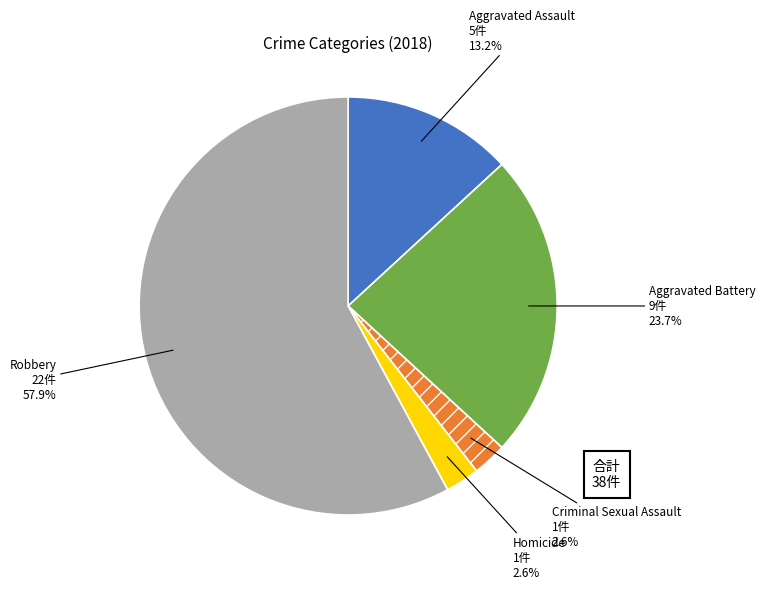

Count the number of slices in the pie.

5